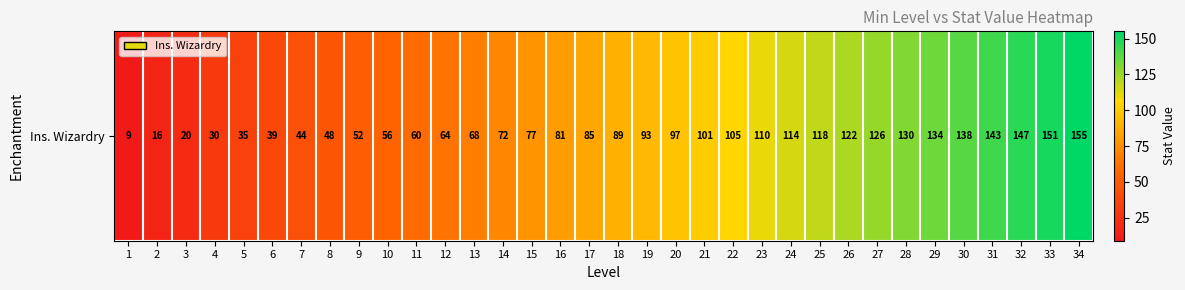

What is the difference between the maximum and second lowest values?

139